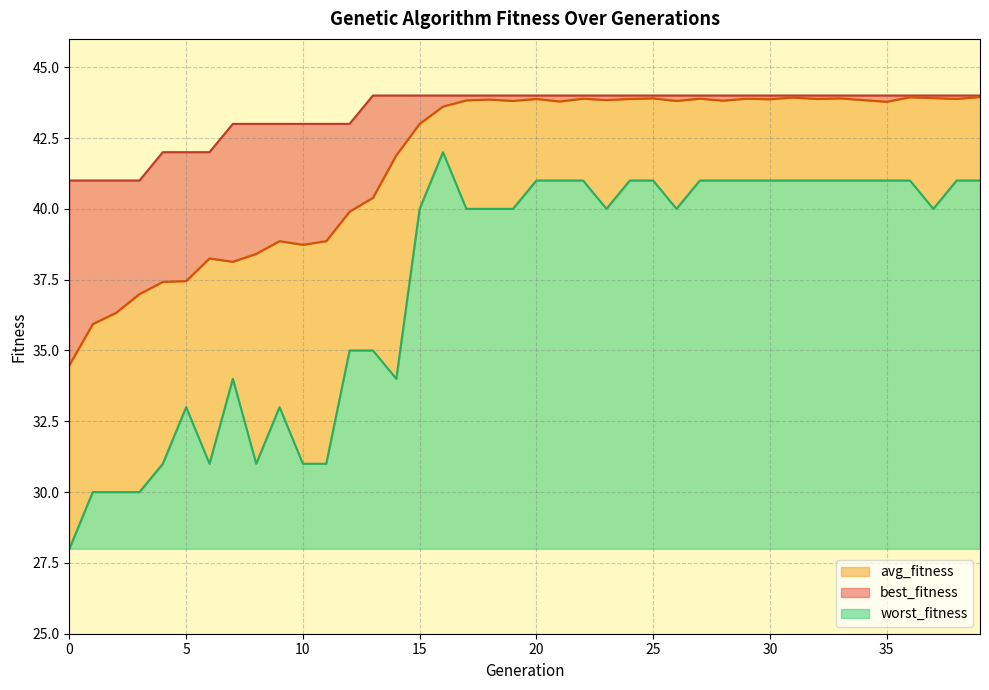

Which series has the largest total across all categories?

best_fitness